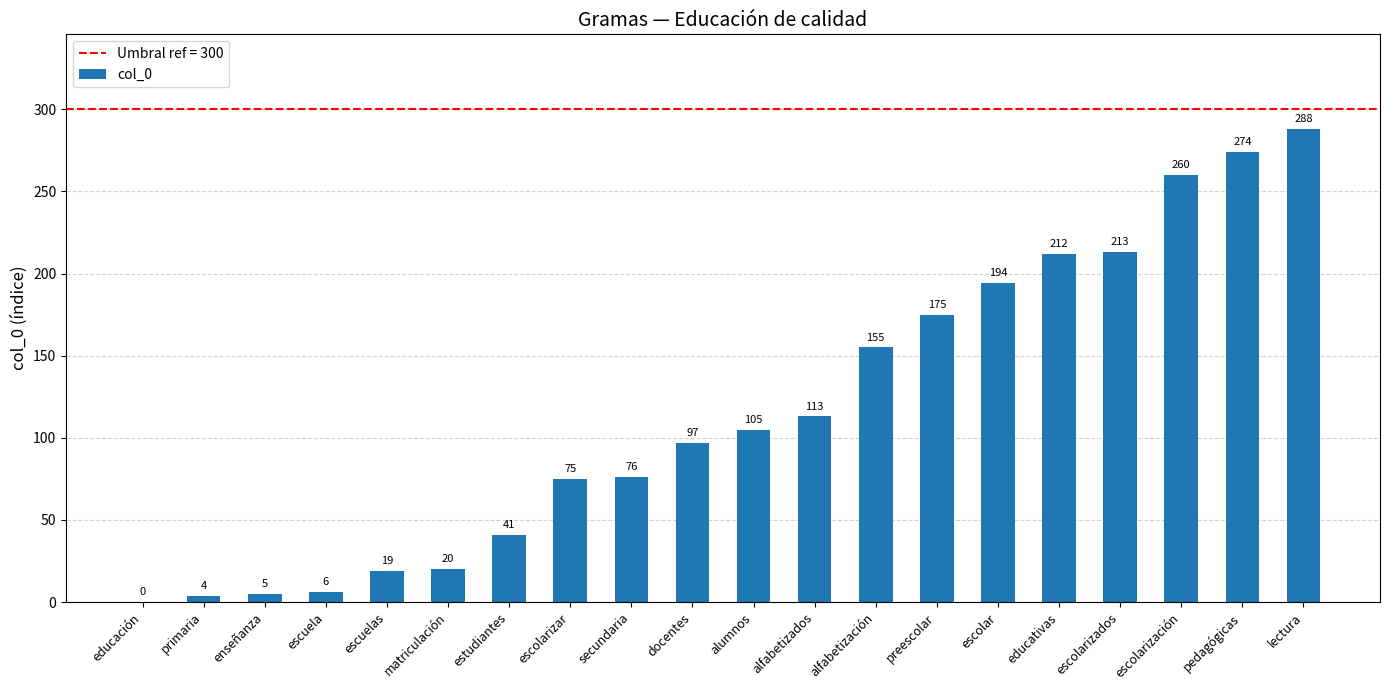

What is the difference between the values at escuelas and escolarización?

241